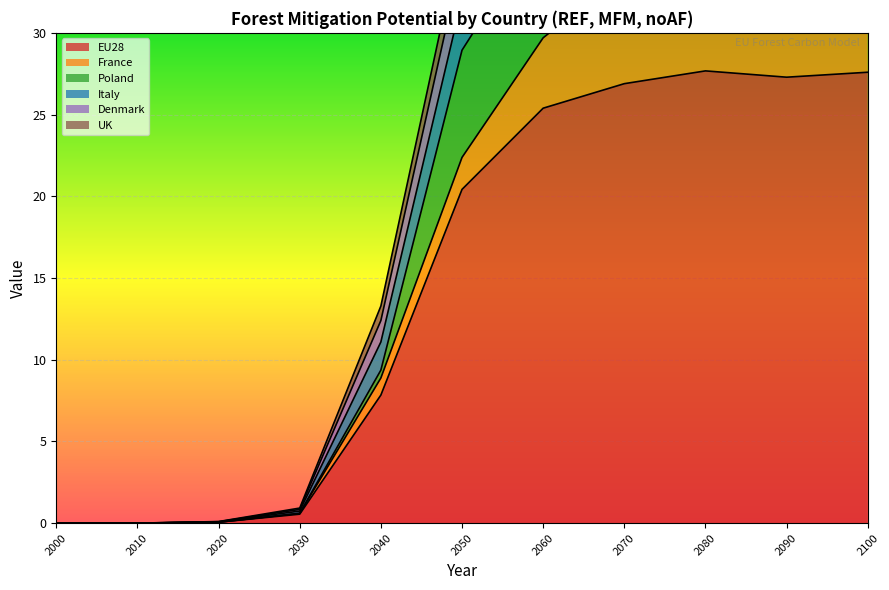

Where is Denmark nearest to the value 1?

2040